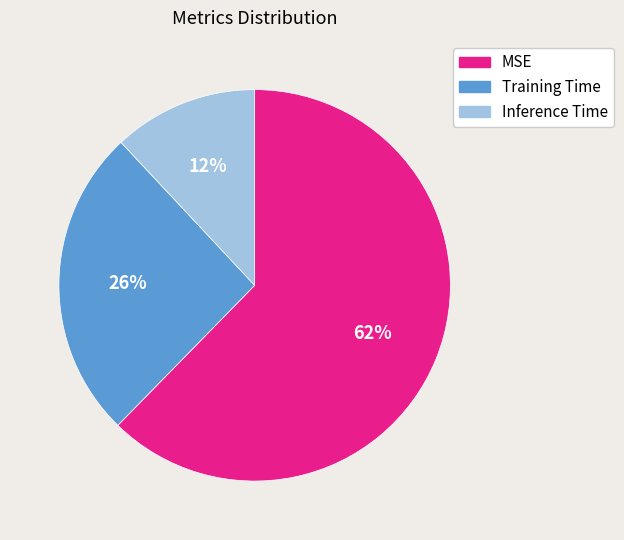

To the nearest percent, what is the difference between the largest and smallest slice percentages?

50%